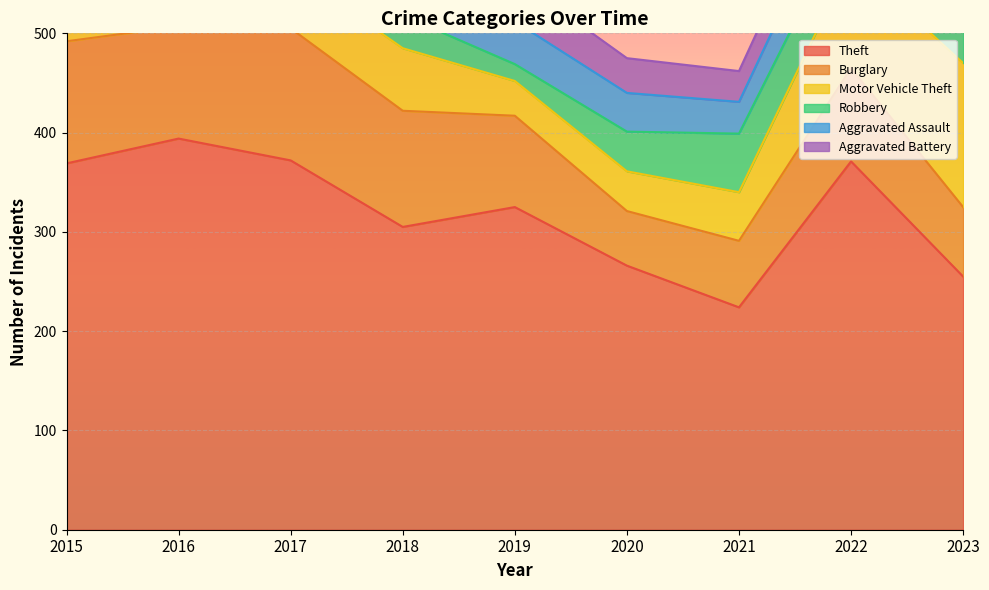

At 2017, list the series in order from smallest to largest.

Aggravated Assault, Aggravated Battery, Robbery, Motor Vehicle Theft, Burglary, Theft